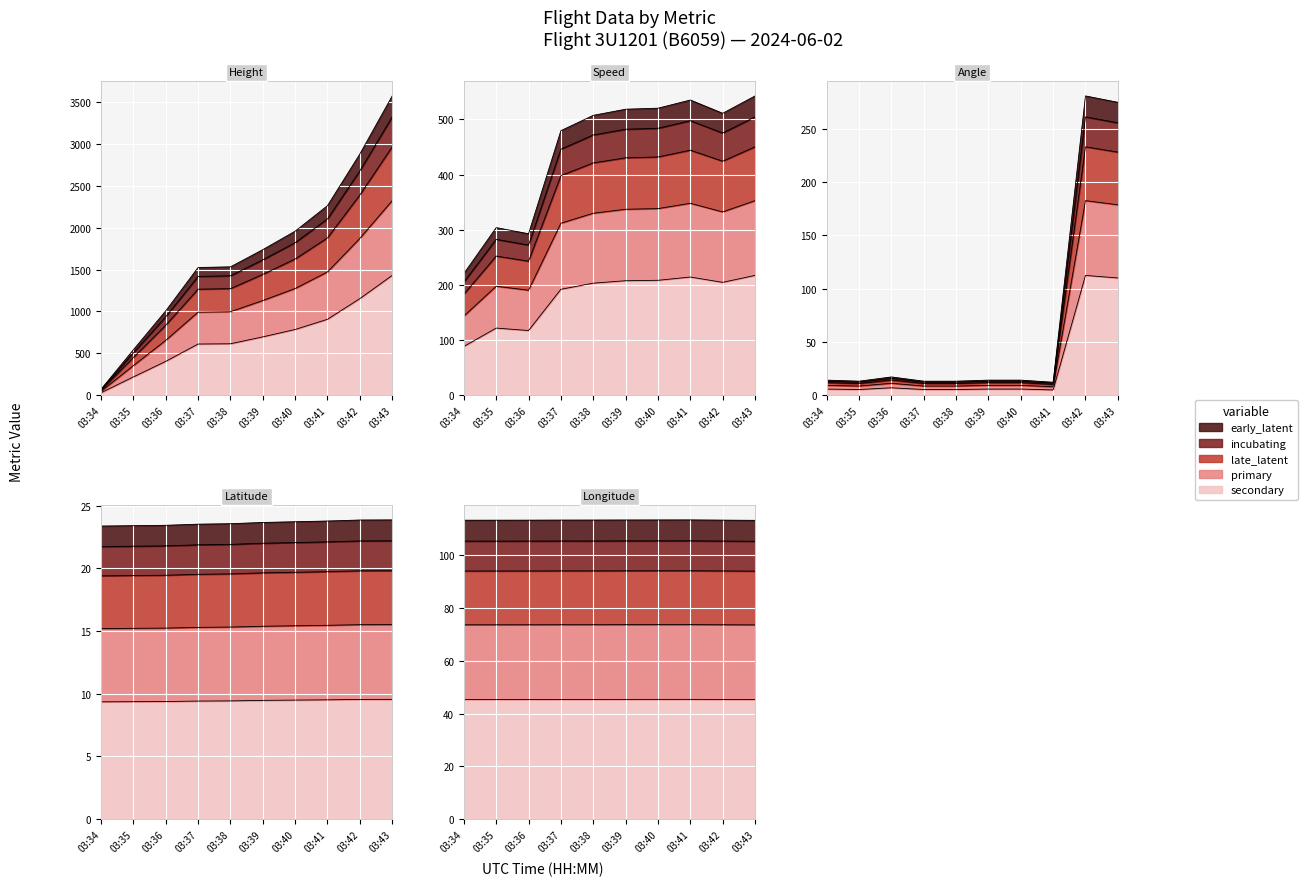

True or false: Latitude has a value of 14.8 at 03:34.

False